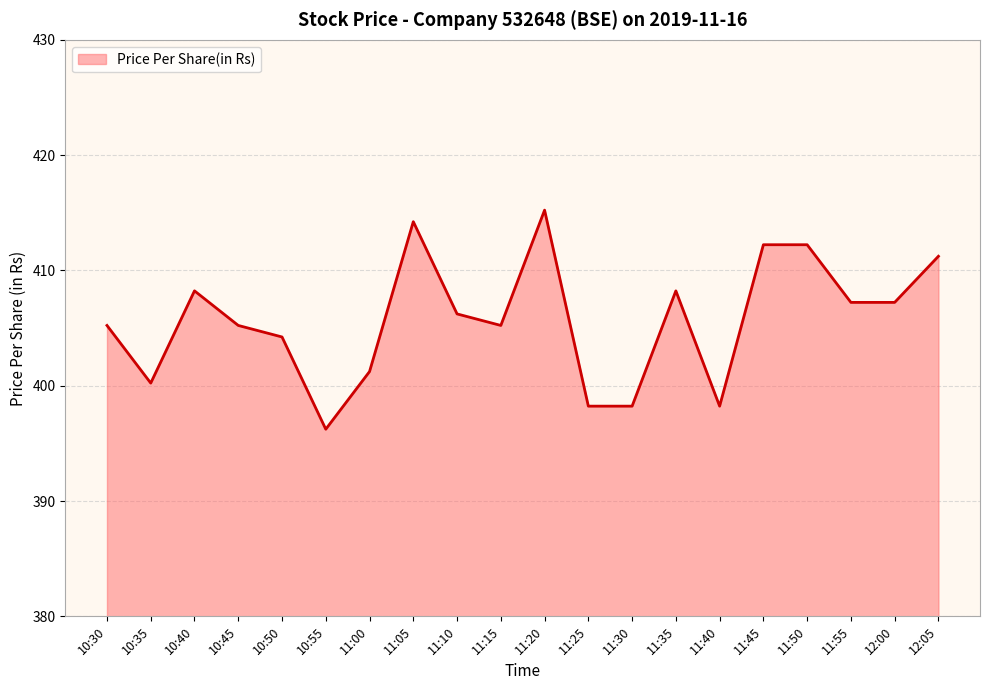

How many values exceed 406?

10